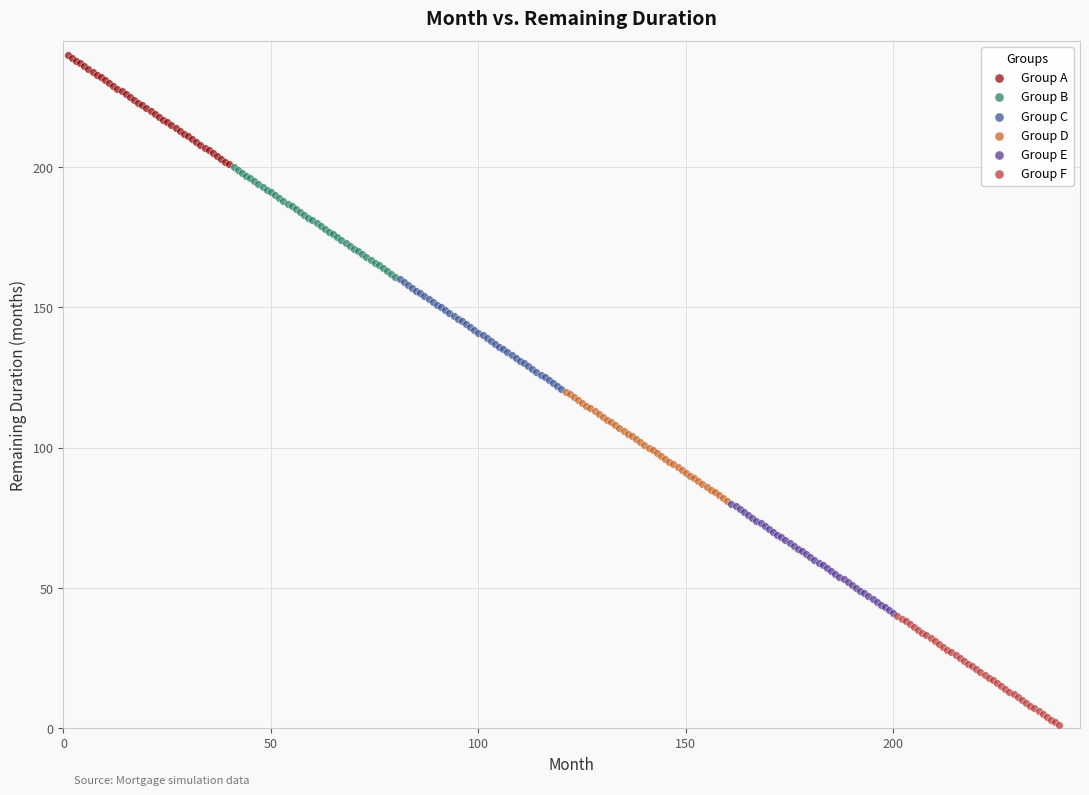

Which series contains the lowest Y value?

Group F